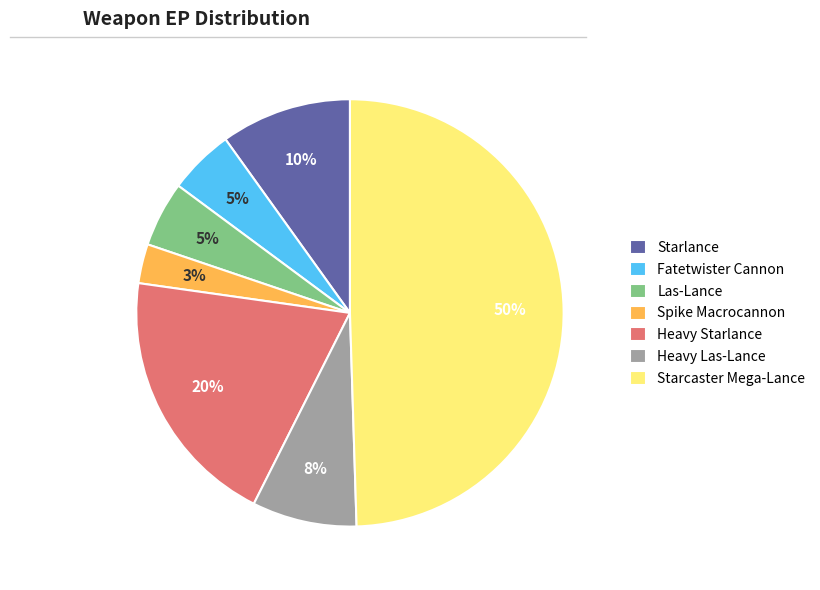

Which slice is the largest?

Starcaster Mega-Lance